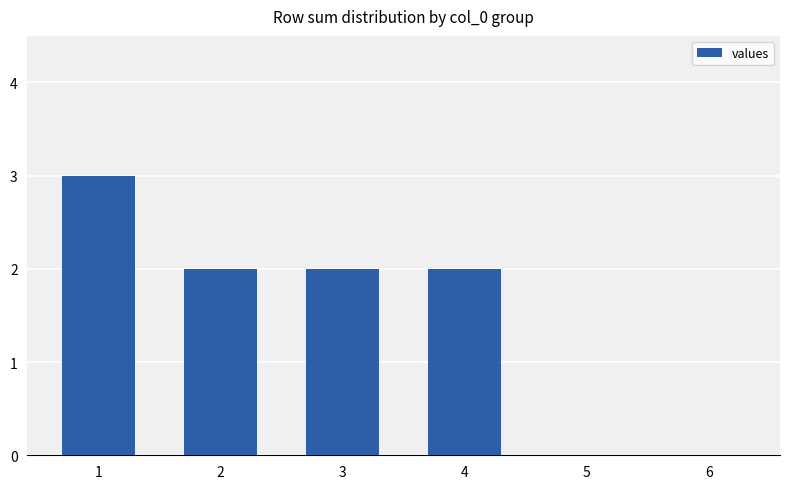

What is the maximum value shown in the chart?

3